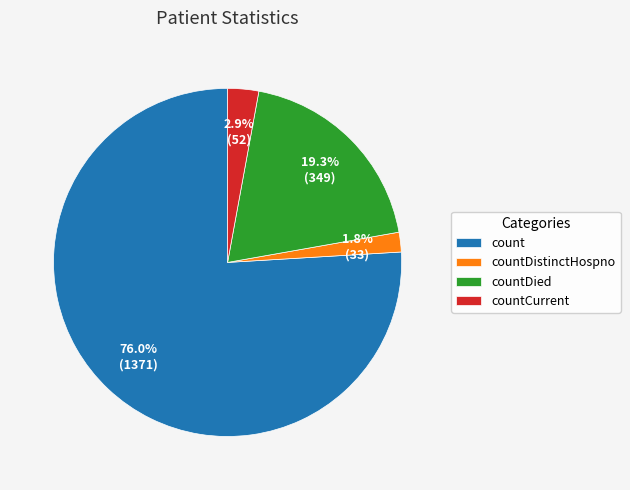

To the nearest percent, what percentage of the pie is countDied?

19%